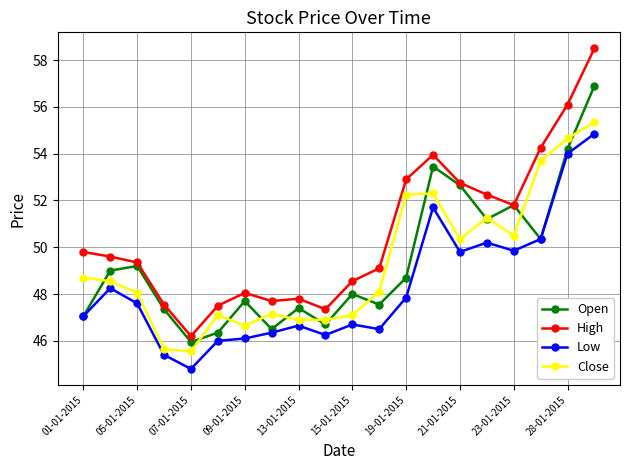

Which series has the largest total across all categories?

High